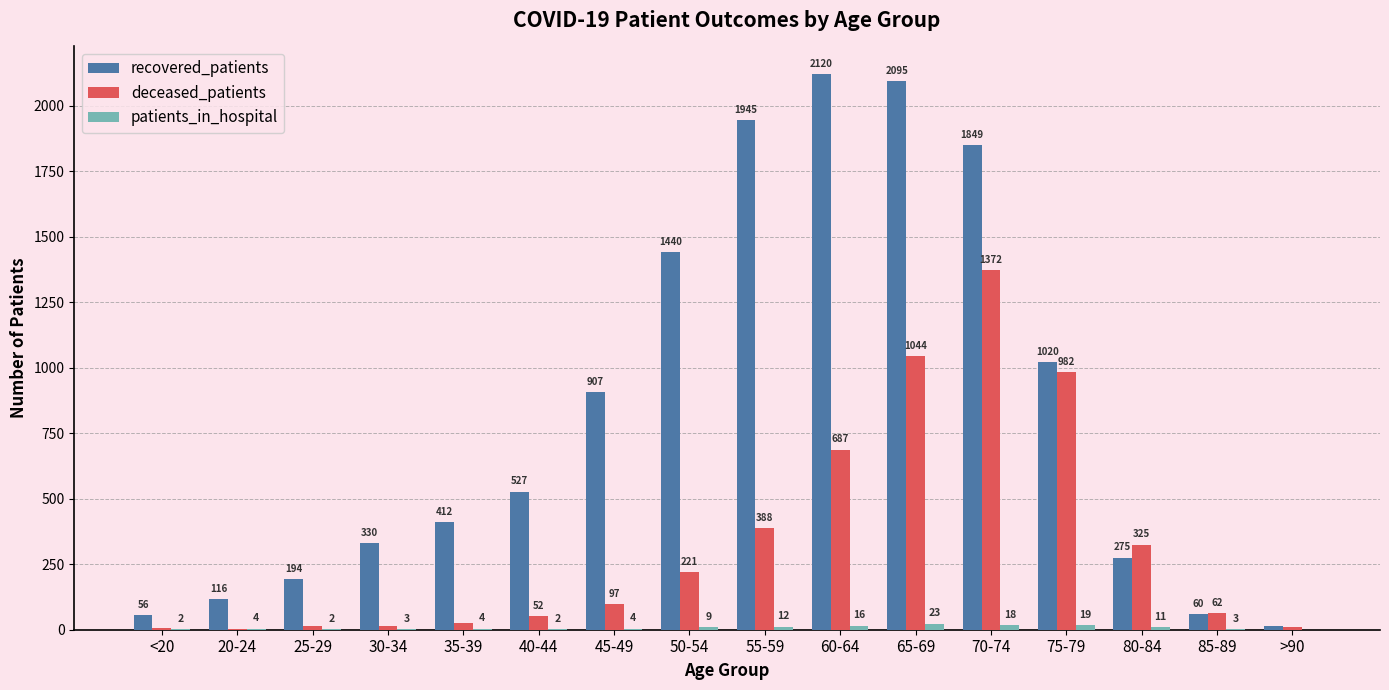

Where is deceased_patients nearest to the value 687?

60-64